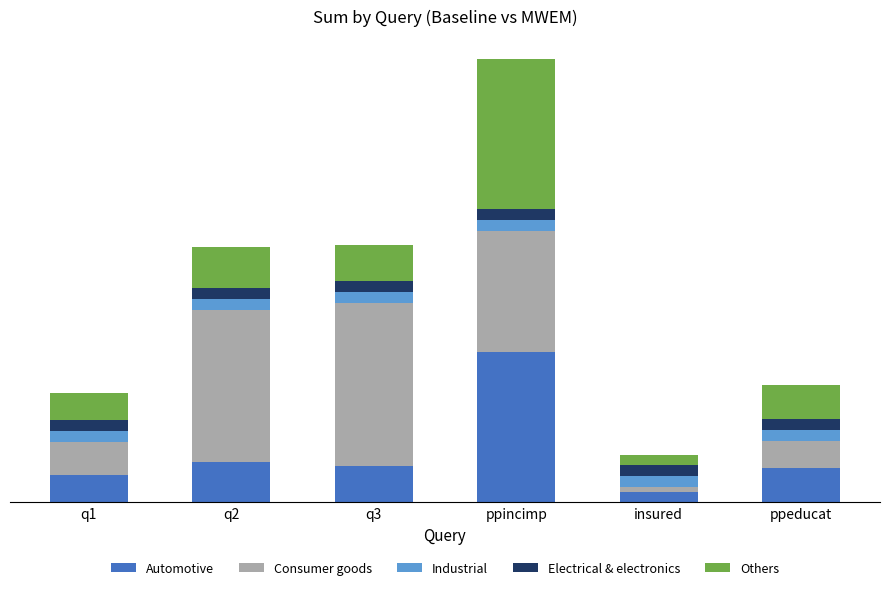

Does the chart contain stacked bars?

Yes